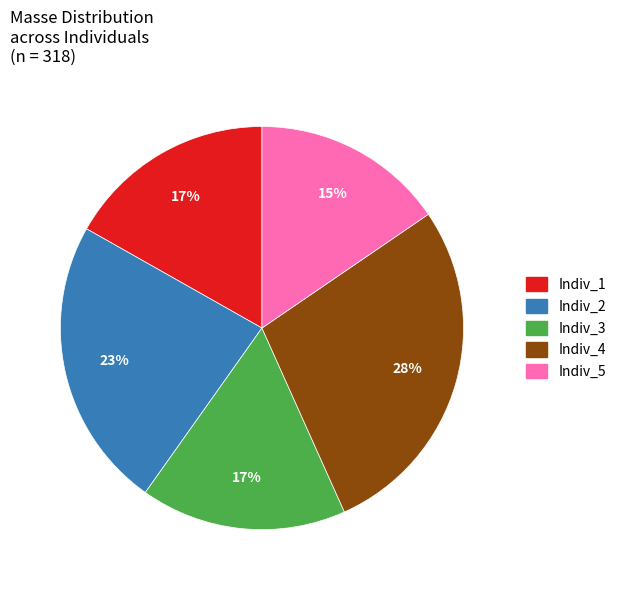

Is Indiv_4 the majority of the pie?

No